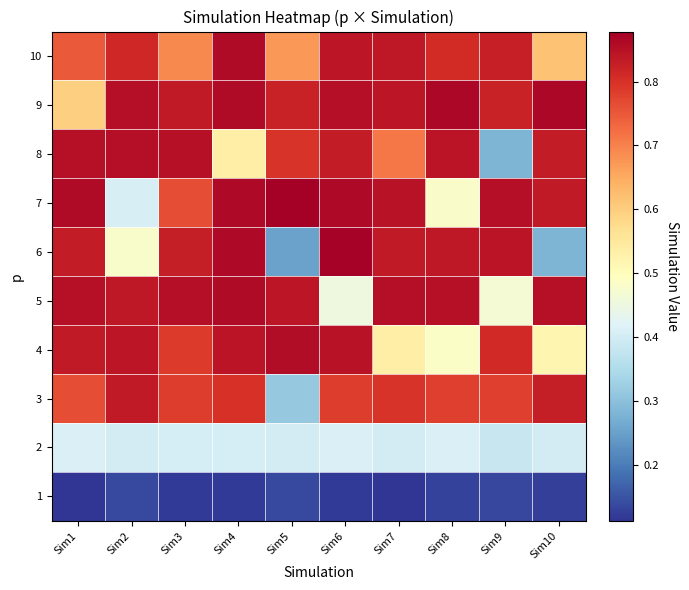

What is the maximum value shown in the chart?

0.9